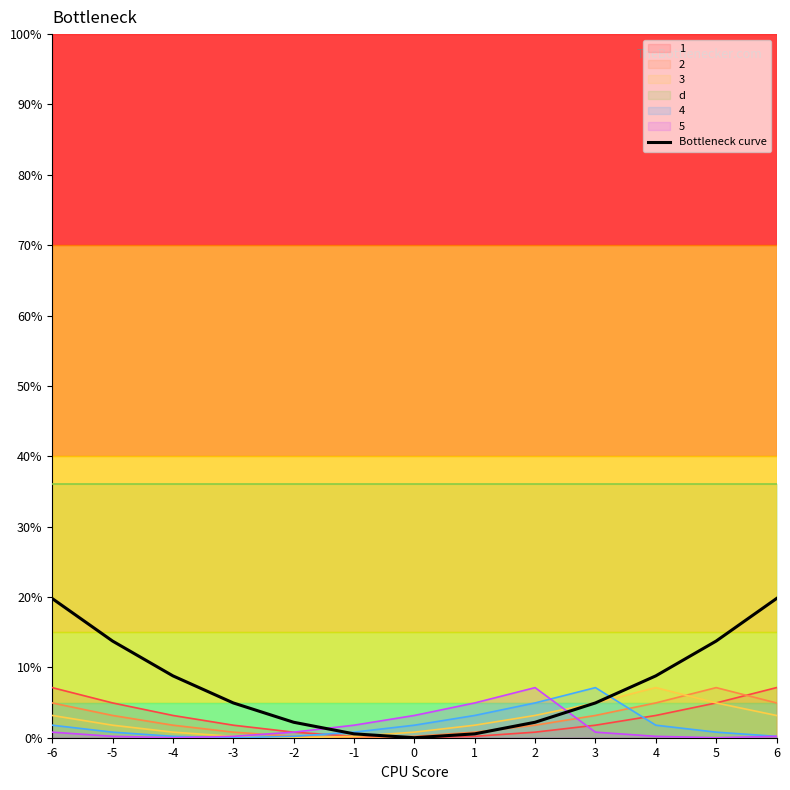

At which category does the chart reach its peak across all series?

-6